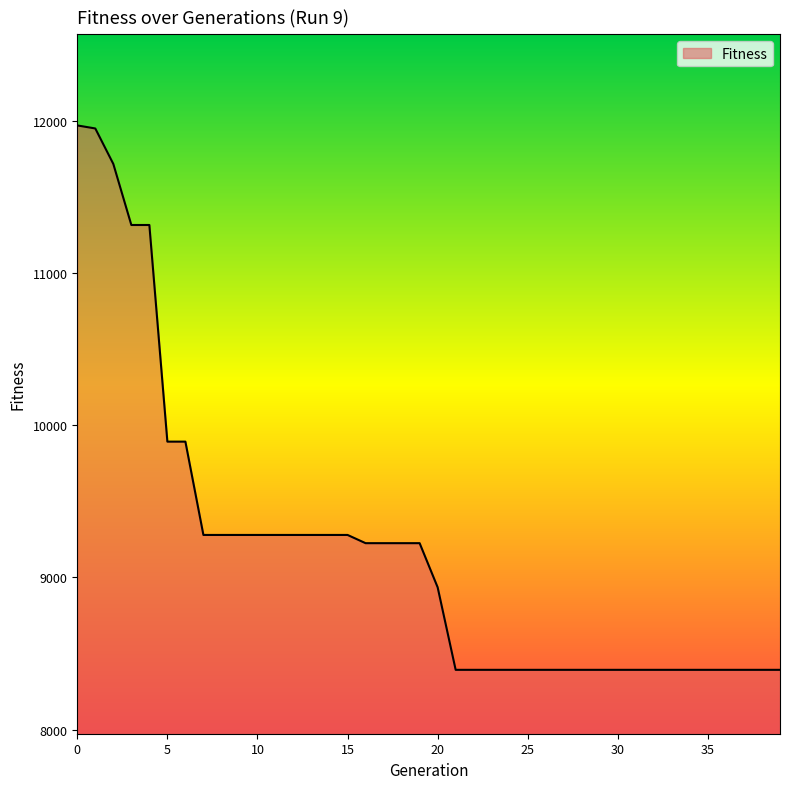

What is the maximum value shown in the chart?

11969